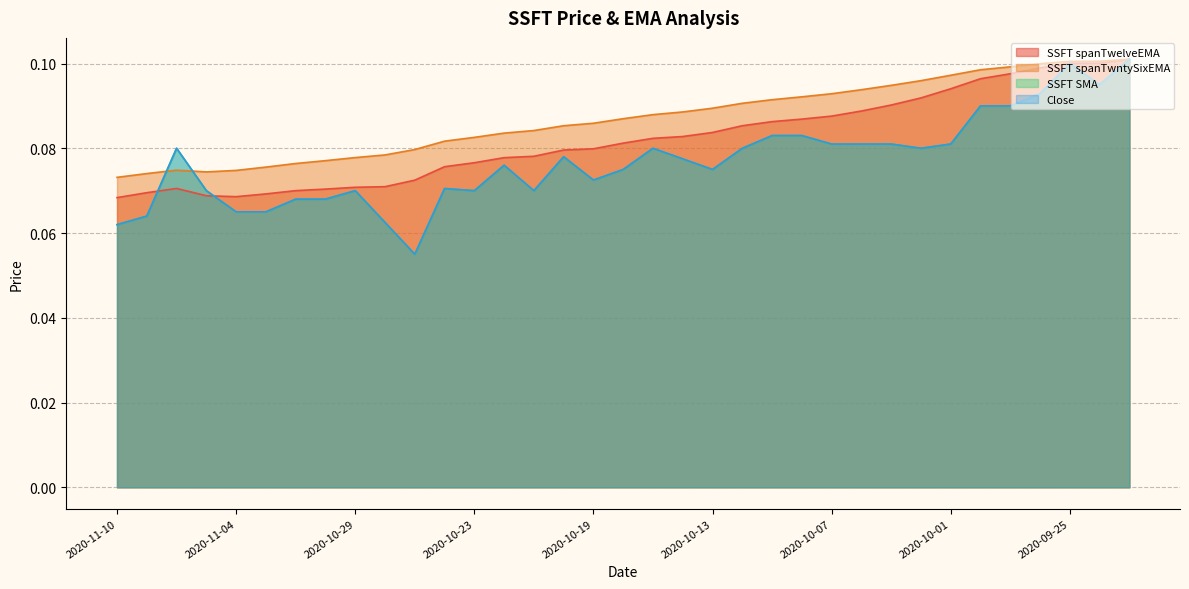

Which series has the largest total across all categories?

SSFT spanTwntySixEMA